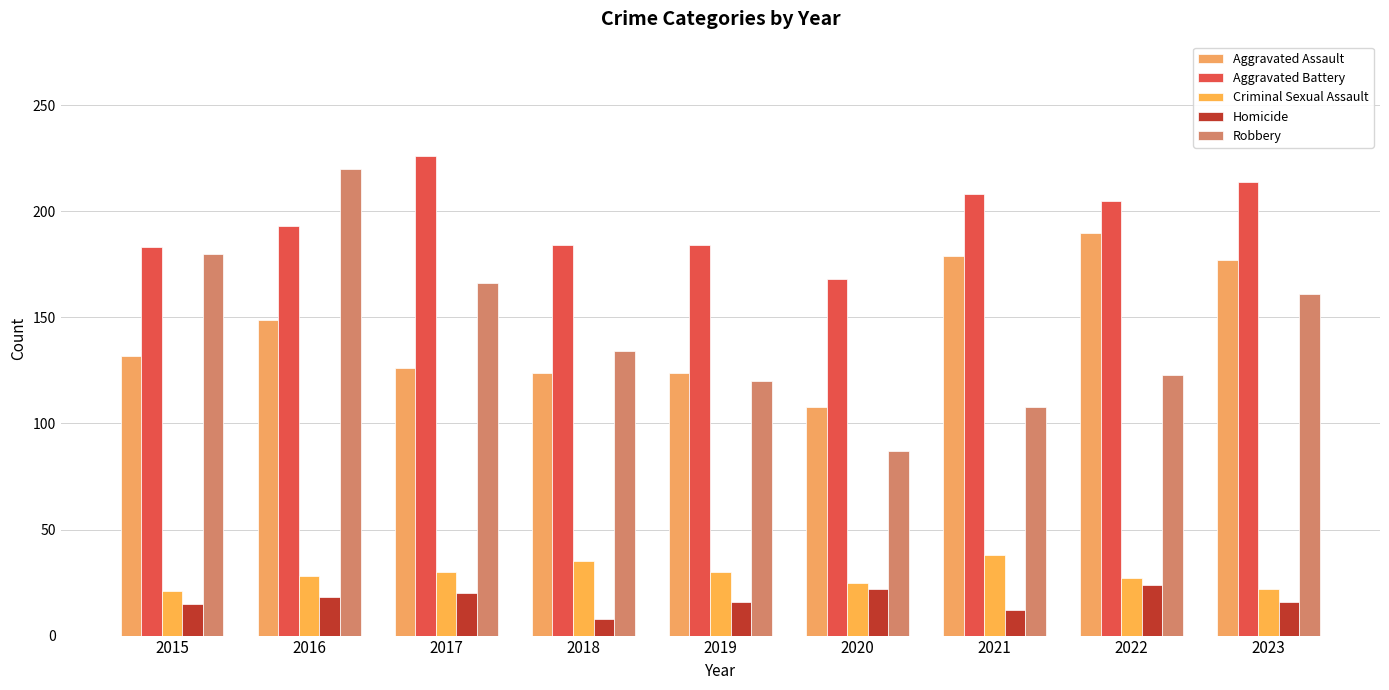

The Aggravated Assault series shows 266 at 2021. True or false?

False